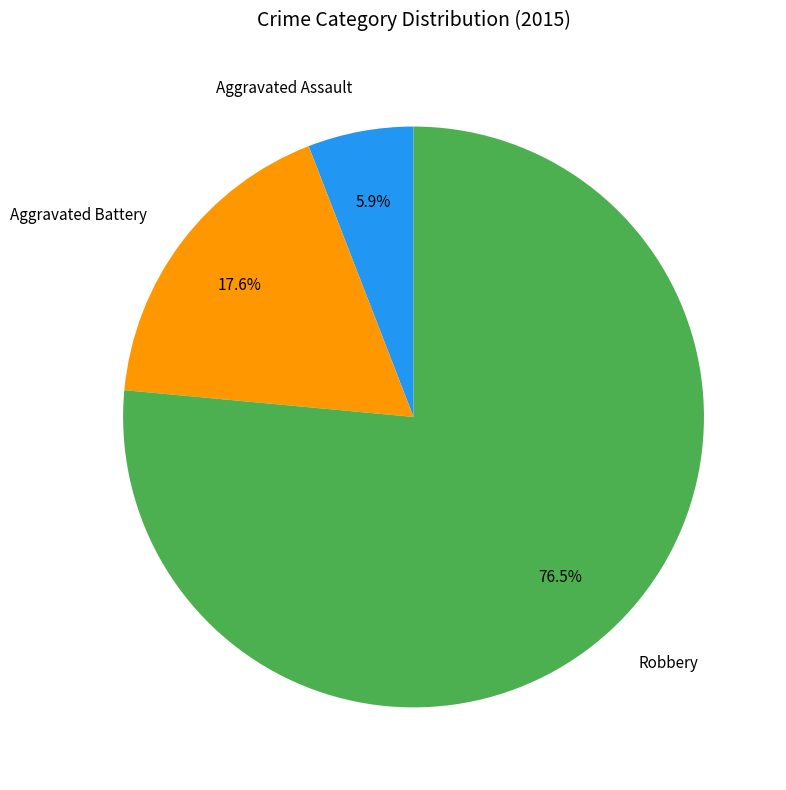

Count the number of slices in the pie.

3